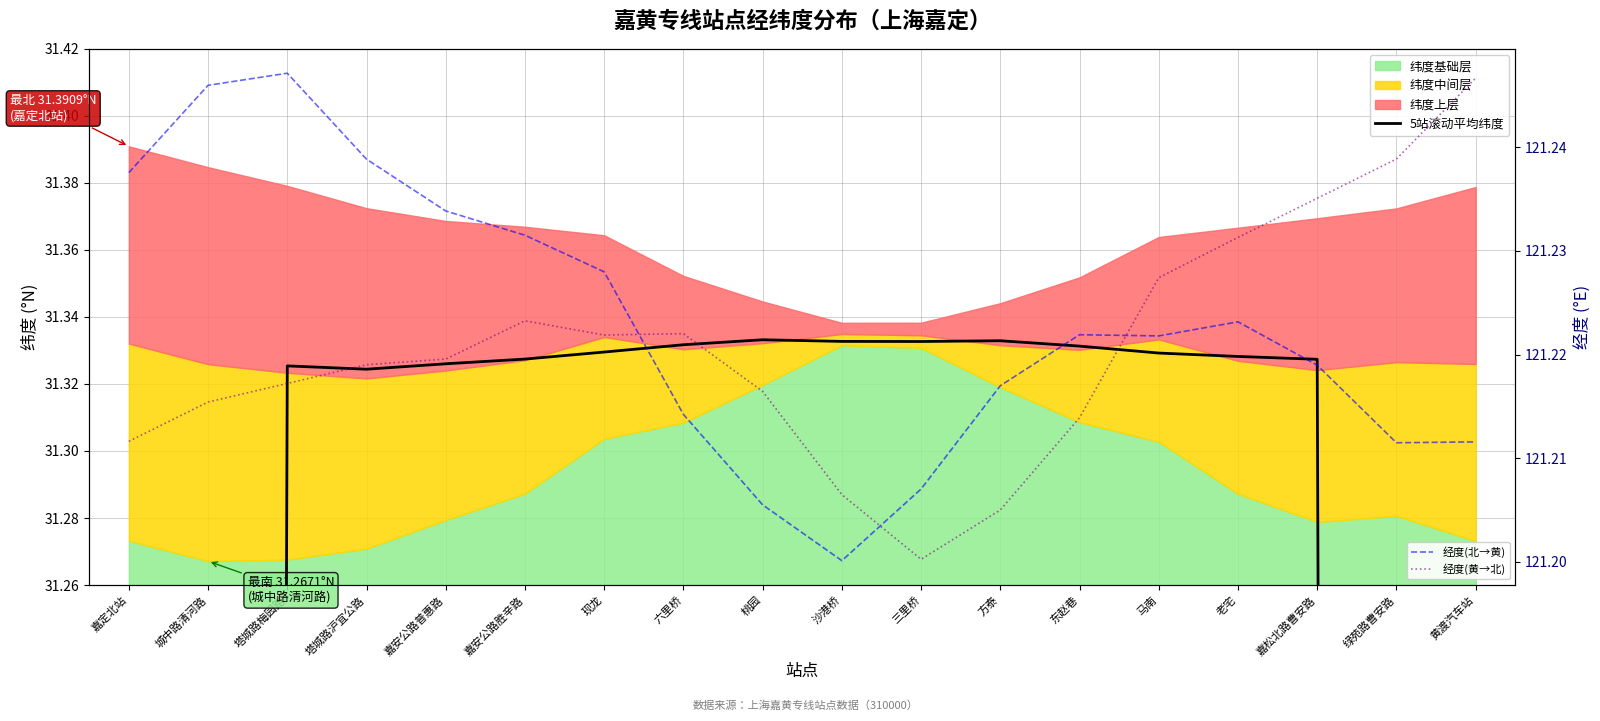

Where is the first local minimum for 5站滚动平均纬度?

塔城路沪宜公路